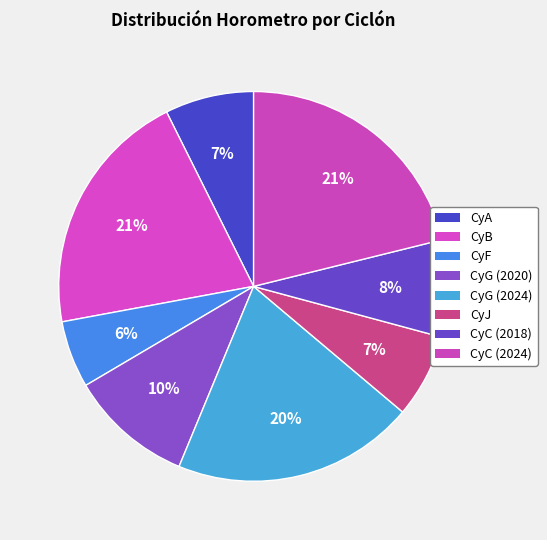

What is the smallest slice in the pie chart?

CyF